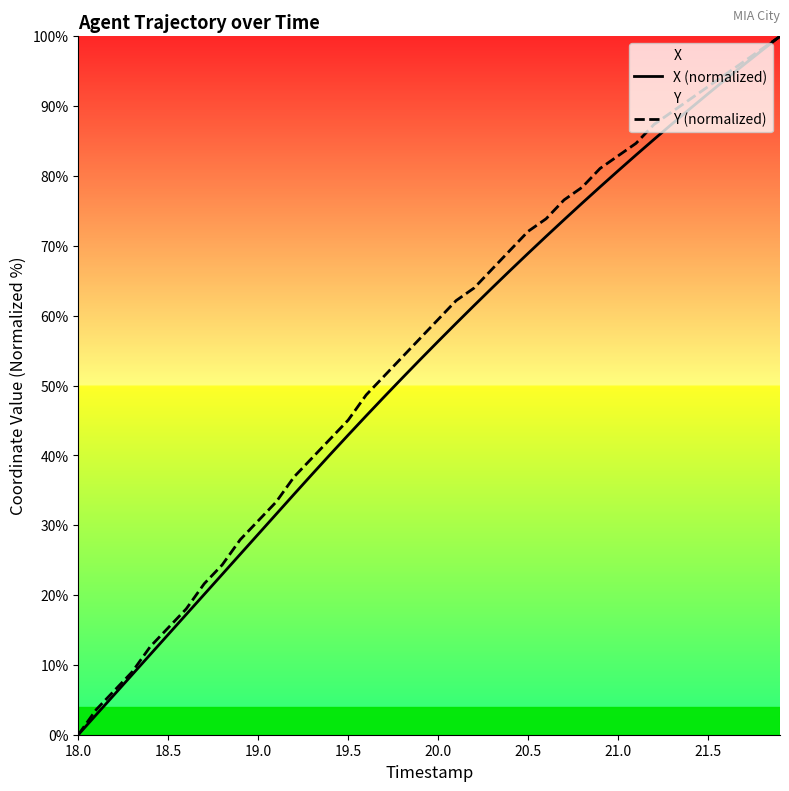

What is the total value across all series at 21.0?

163.6